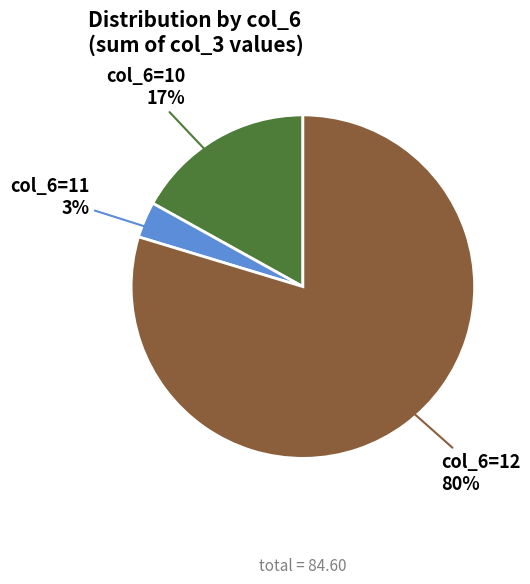

Is there any slice that represents more than half of the pie?

Yes